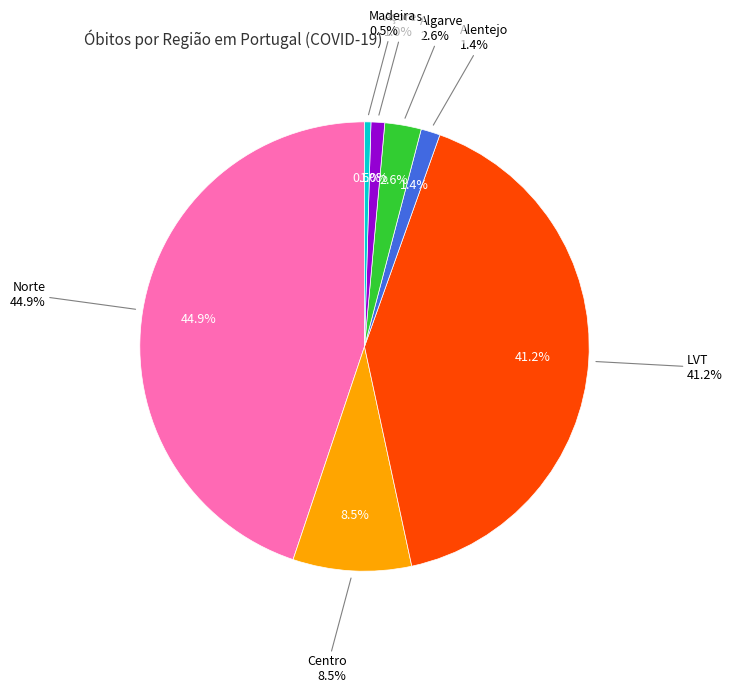

Which has a higher value, Alentejo or Algarve?

Algarve